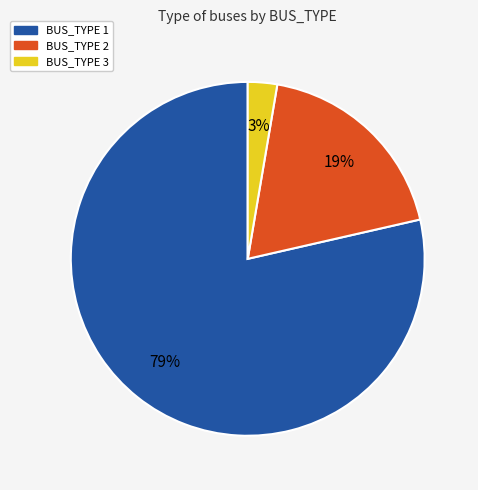

To the nearest percent, what portion does BUS_TYPE 3 represent?

3%